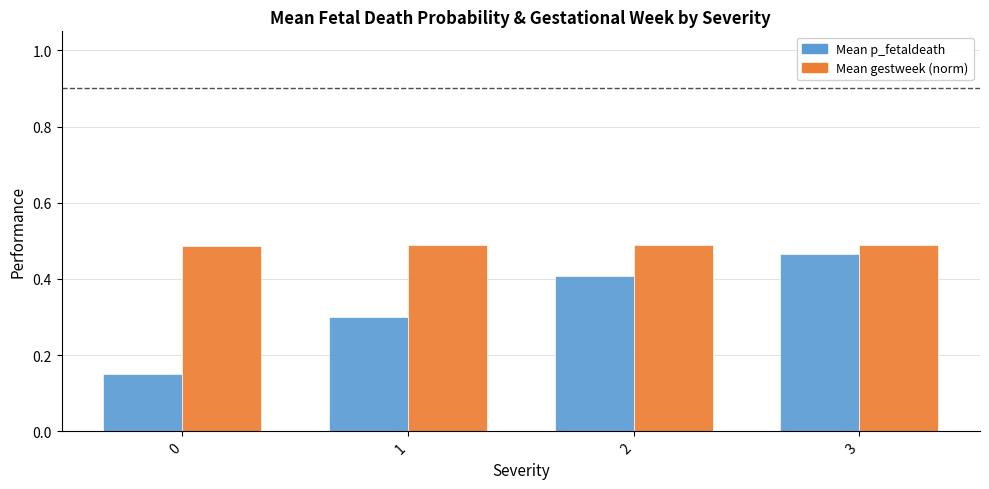

How many data points does each series have?

4